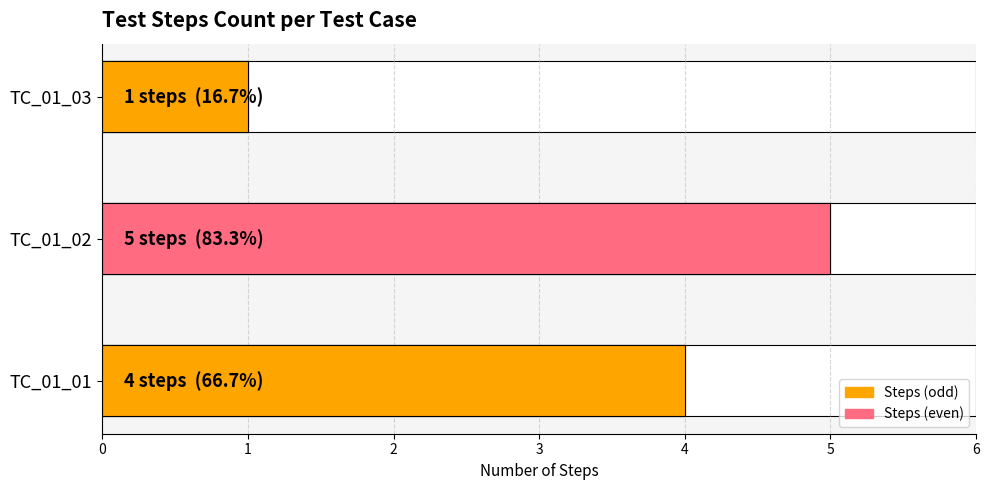

What is the ratio of the value at TC_01_03 to the value at TC_01_01?

0.2